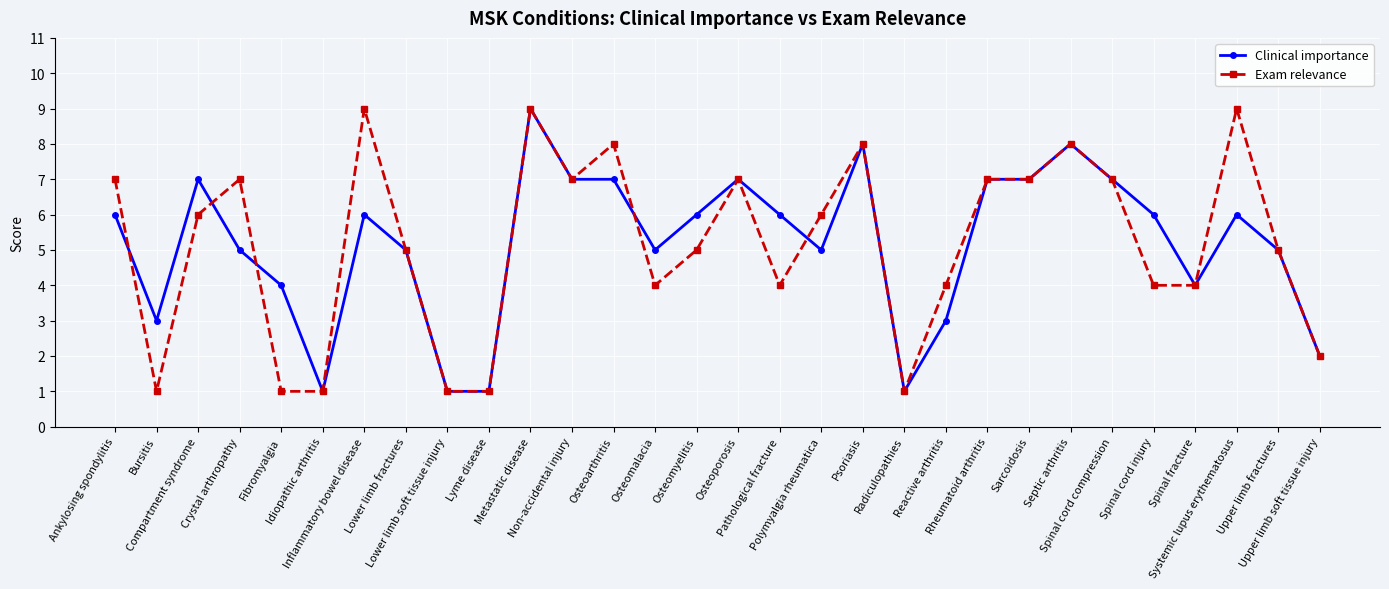

True or false: Exam relevance has more than 0 interior local peaks.

True